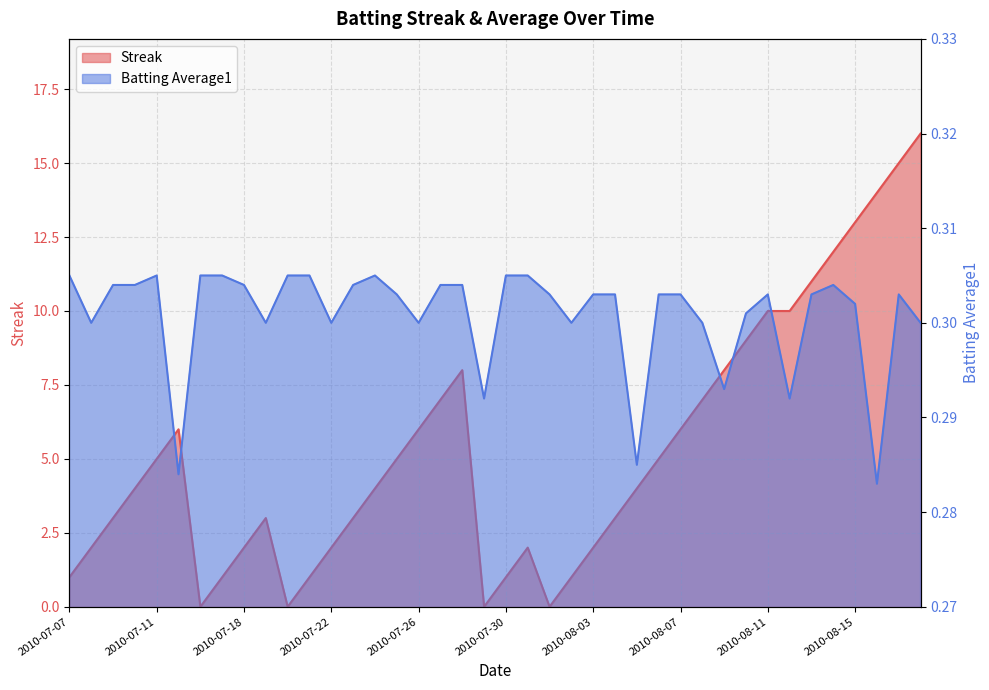

Reading left to right, extract all data points from this chart.

Streak: 2010-07-07=1.0	2010-07-08=2.0	2010-07-09=3.0	2010-07-10=4.0	2010-07-11=5.0	2010-07-15=6.0	2010-07-16=0.0	2010-07-17=1.0	2010-07-18=2.0	2010-07-19=3.0	2010-07-20=0.0	2010-07-21=1.0	2010-07-22=2.0	2010-07-23=3.0	2010-07-24=4.0	2010-07-25=5.0	2010-07-26=6.0	2010-07-27=7.0	2010-07-28=8.0	2010-07-29=0.0	2010-07-30=1.0	2010-07-31=2.0	2010-08-01=0.0	2010-08-02=1.0	2010-08-03=2.0	2010-08-04=3.0	2010-08-05=4.0	2010-08-06=5.0	2010-08-07=6.0	2010-08-08=7.0	2010-08-09=8.0	2010-08-10=9.0	2010-08-11=10.0	2010-08-12=10.0	2010-08-13=11.0	2010-08-14=12.0	2010-08-15=13.0	2010-08-16=14.0	2010-08-17=15.0	2010-08-18=16.0
Batting Average1: 2010-07-07=0.3	2010-07-08=0.3	2010-07-09=0.3	2010-07-10=0.3	2010-07-11=0.3	2010-07-15=0.3	2010-07-16=0.3	2010-07-17=0.3	2010-07-18=0.3	2010-07-19=0.3	2010-07-20=0.3	2010-07-21=0.3	2010-07-22=0.3	2010-07-23=0.3	2010-07-24=0.3	2010-07-25=0.3	2010-07-26=0.3	2010-07-27=0.3	2010-07-28=0.3	2010-07-29=0.3	2010-07-30=0.3	2010-07-31=0.3	2010-08-01=0.3	2010-08-02=0.3	2010-08-03=0.3	2010-08-04=0.3	2010-08-05=0.3	2010-08-06=0.3	2010-08-07=0.3	2010-08-08=0.3	2010-08-09=0.3	2010-08-10=0.3	2010-08-11=0.3	2010-08-12=0.3	2010-08-13=0.3	2010-08-14=0.3	2010-08-15=0.3	2010-08-16=0.3	2010-08-17=0.3	2010-08-18=0.3